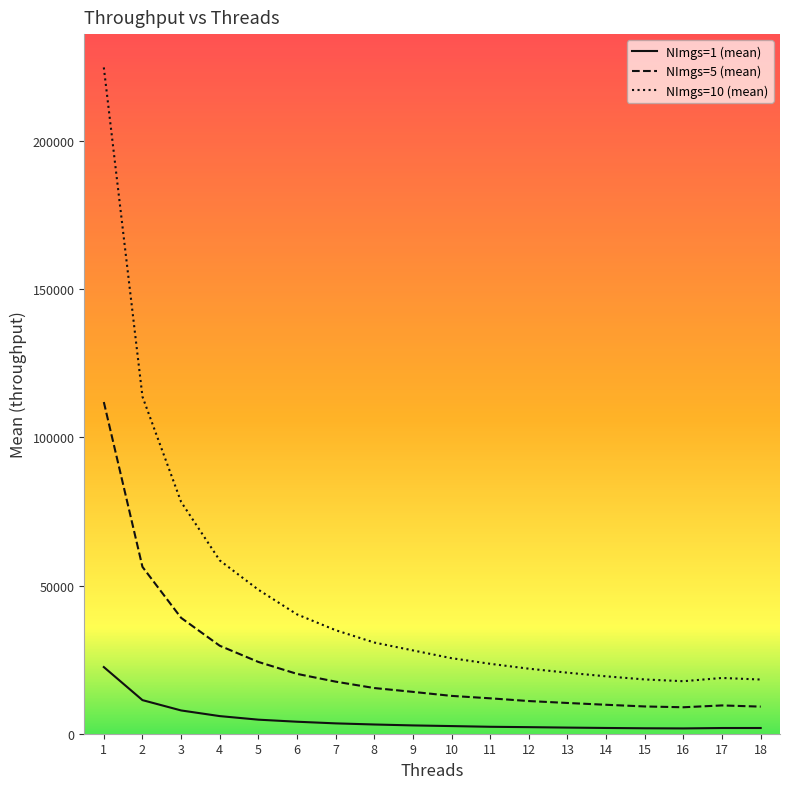

Which series has the largest range (max minus min)?

NImgs=10 (mean)